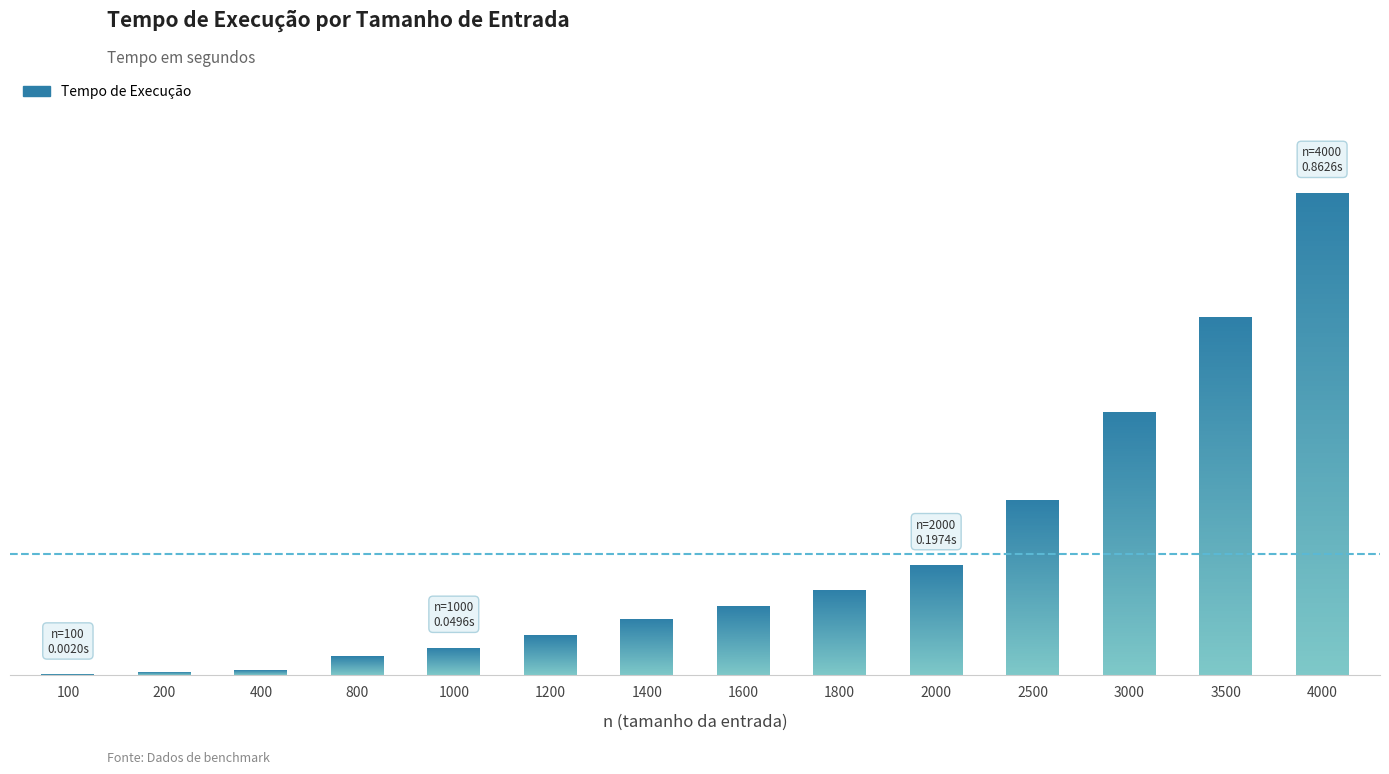

What is the value of the 9th bar from the left?

0.2